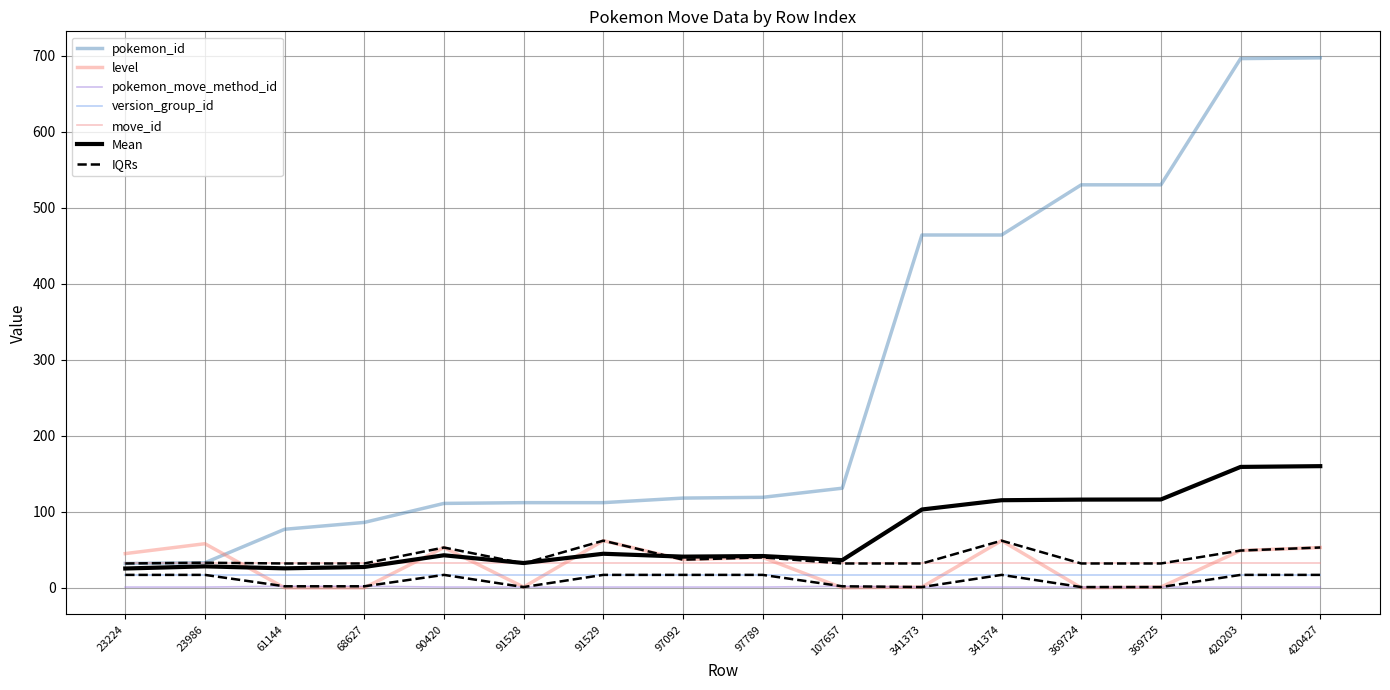

Count the pokemon_move_method_id values in the range 1 to 2.

16